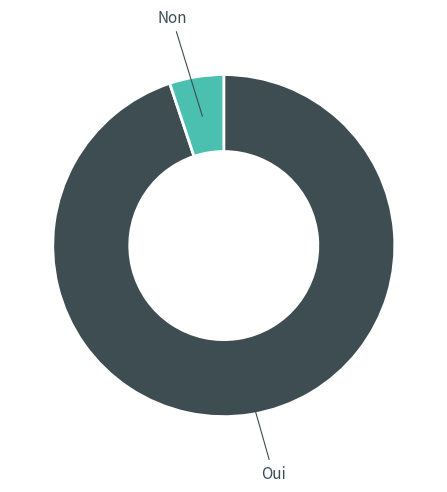

The Oui slice represents 99% of the pie. True or false?

False